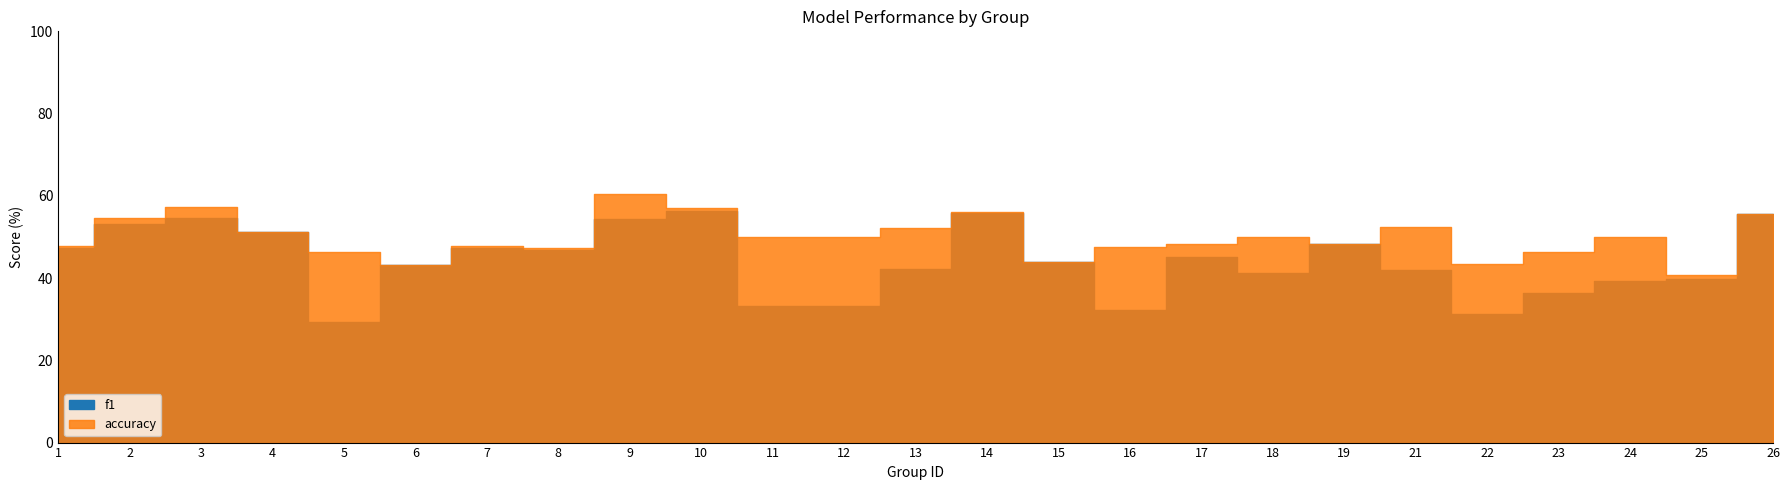

True or false: accuracy has more than 0 points higher than both neighbors.

True